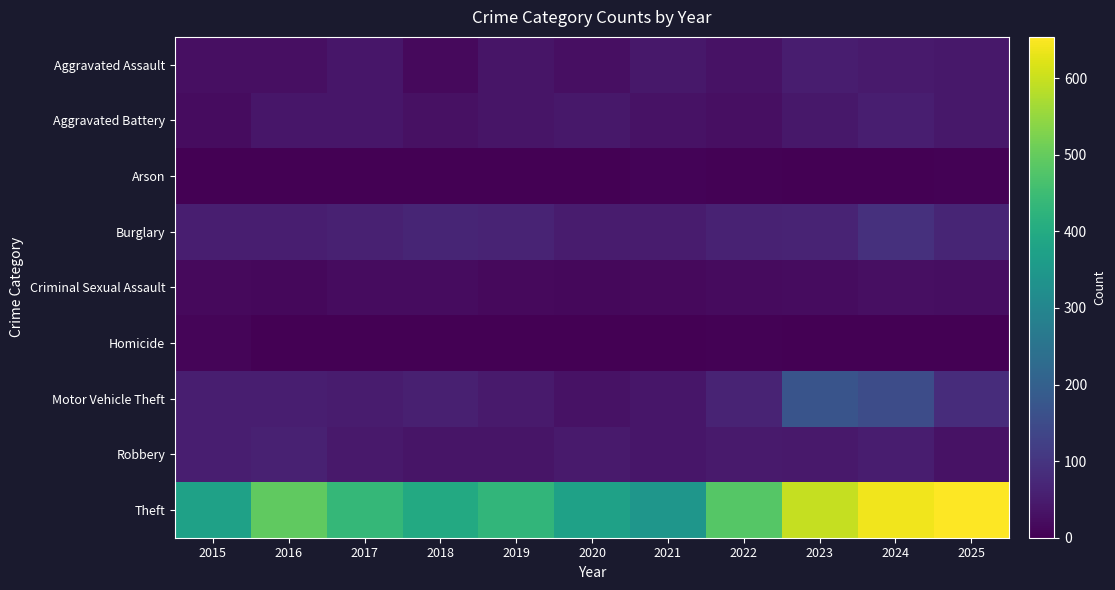

Rank the series by their maximum value, from lowest to highest.

Arson, Homicide, Criminal Sexual Assault, Aggravated Assault, Aggravated Battery, Robbery, Burglary, Motor Vehicle Theft, Theft